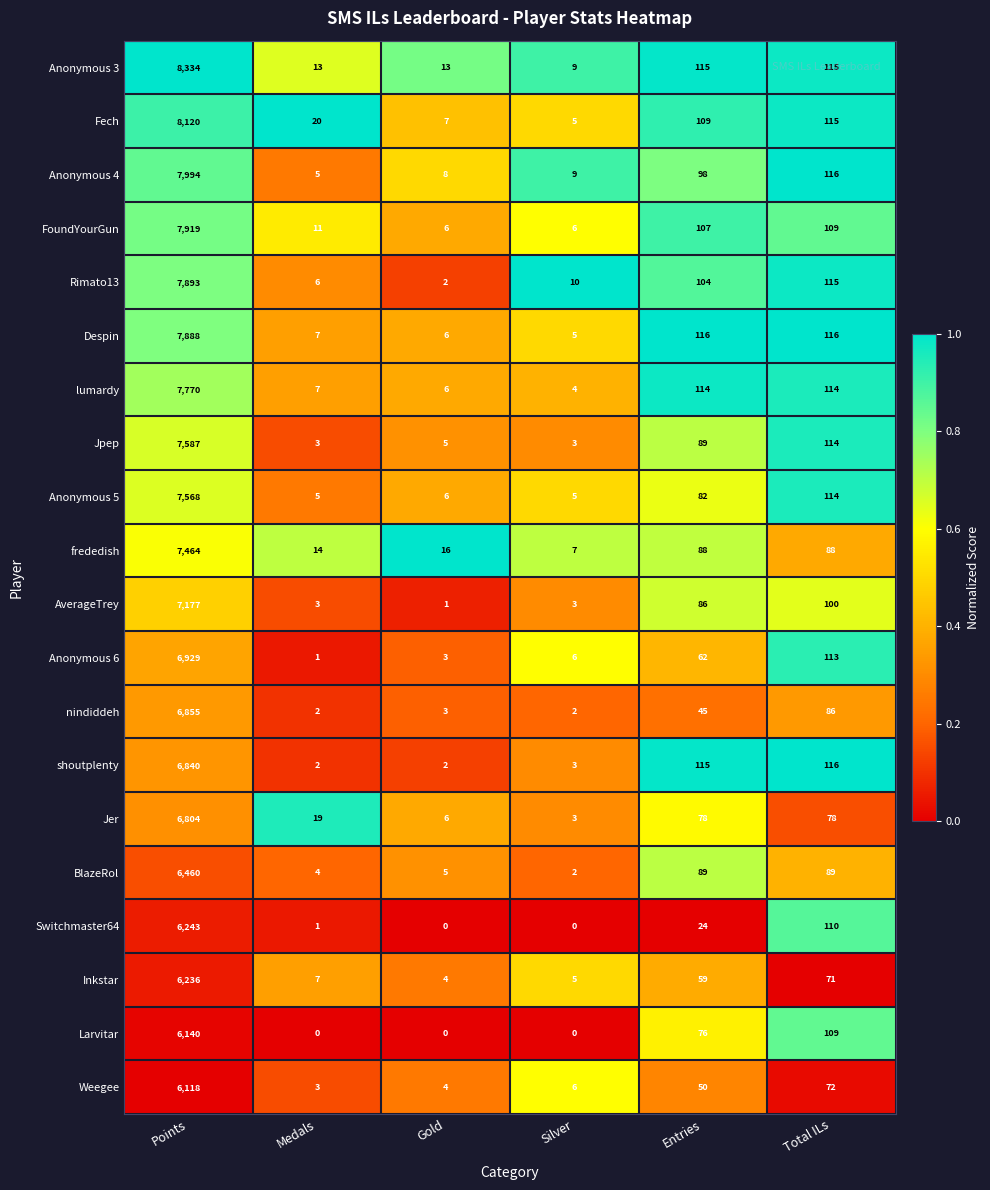

What is the minimum value for Weegee?

3